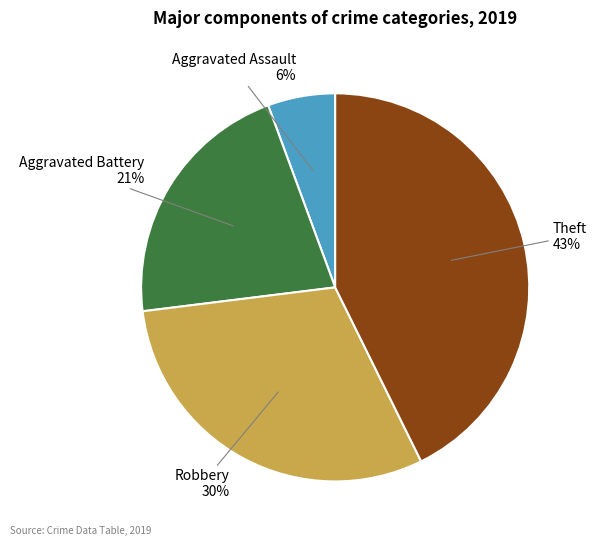

Is there any slice that represents more than half of the pie?

No